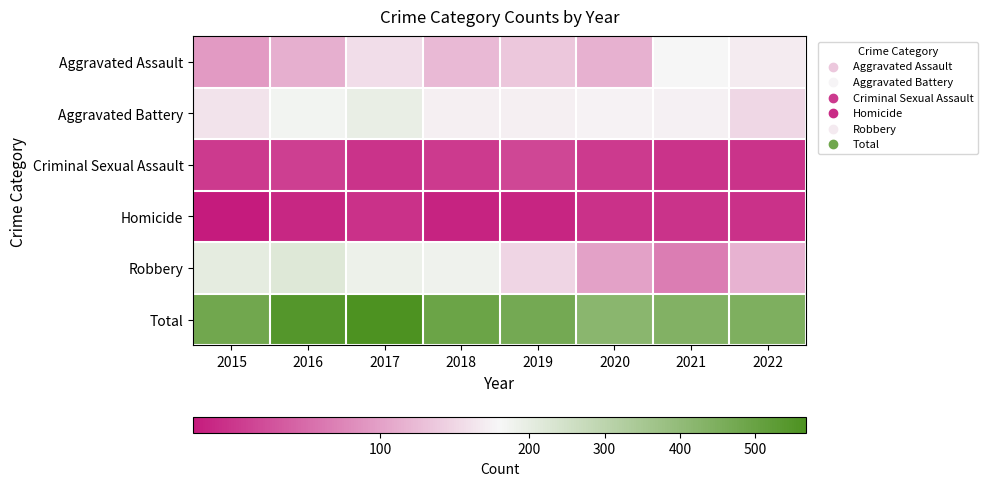

What is the spread (max minus min) of values at 2022?

426